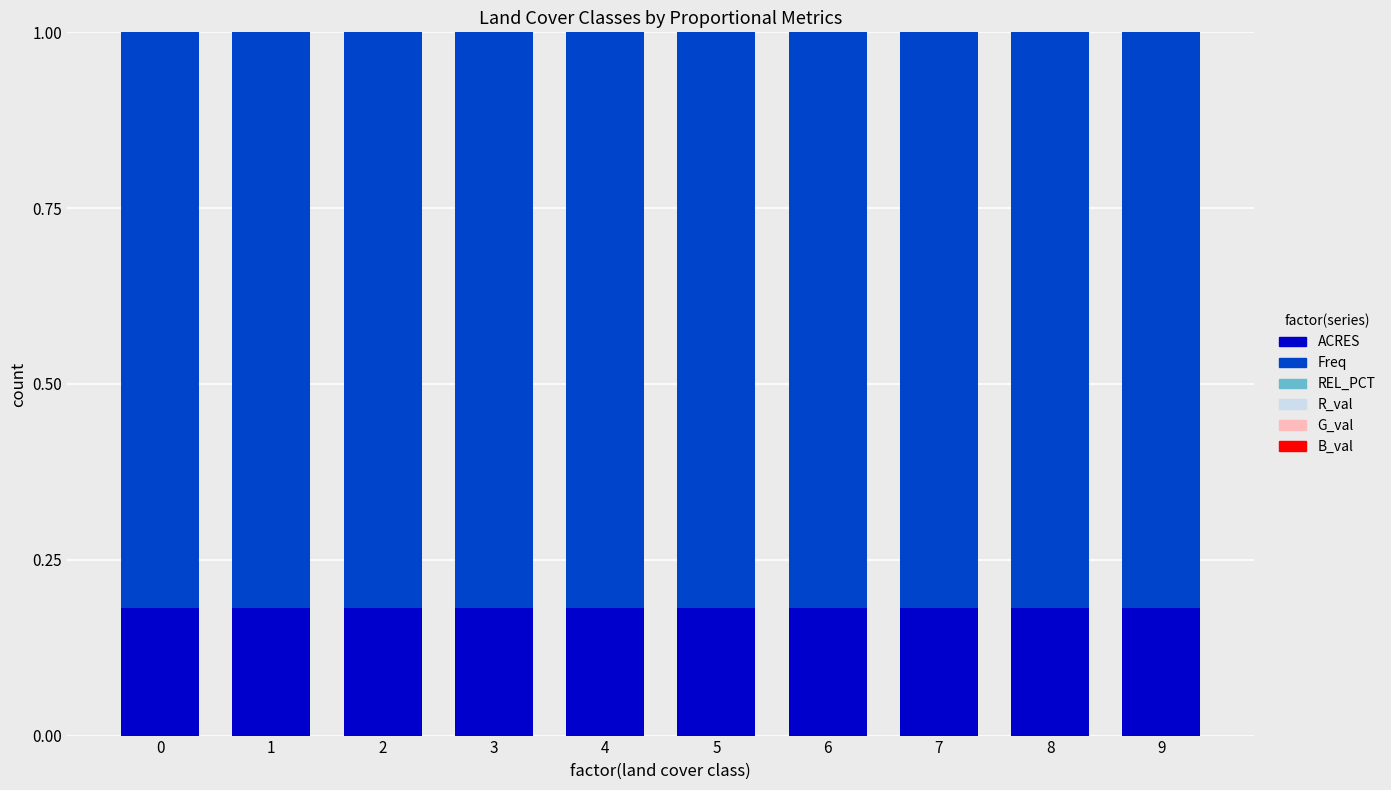

Is it true that ACRES equals 0.1 at 8?

False